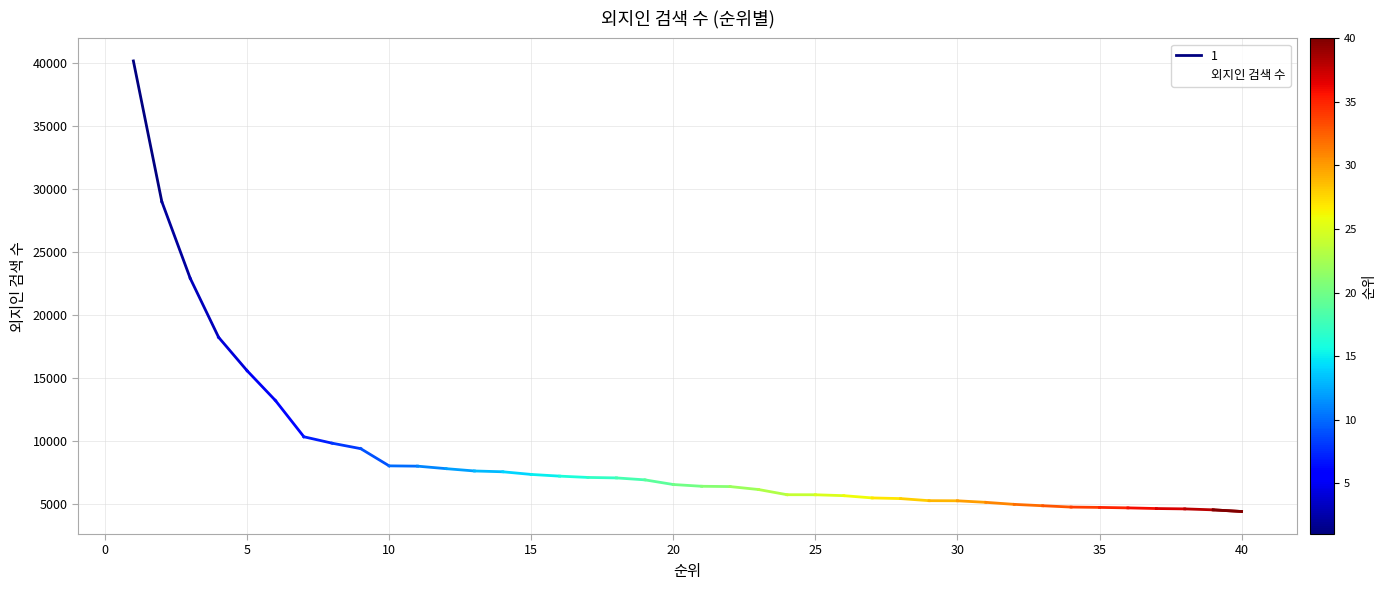

Reading left to right, transcribe all the data shown in this chart.

40188	29023	22930	18241	15597	13224	10346	9834	9403	8037	8013	7816	7631	7567	7356	7221	7117	7080	6925	6556	6416	6392	6158	5747	5742	5670	5491	5438	5272	5263	5140	4979	4870	4765	4738	4701	4648	4620	4544	4413